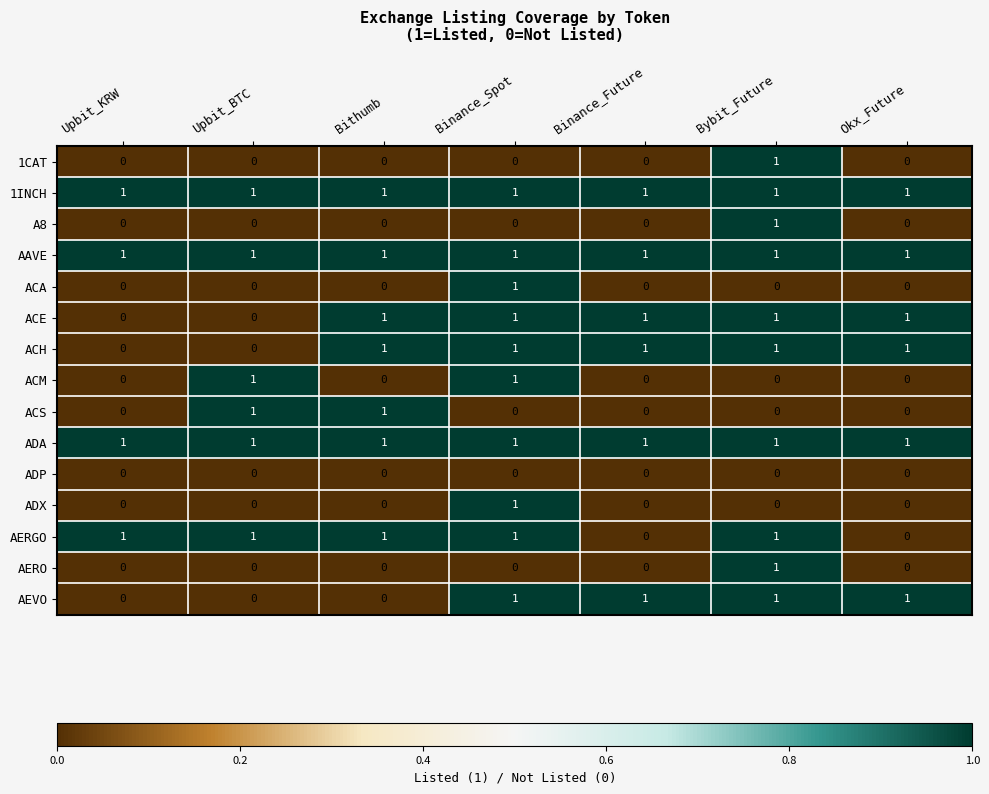

How many 1CAT values are between 0 and 1?

7